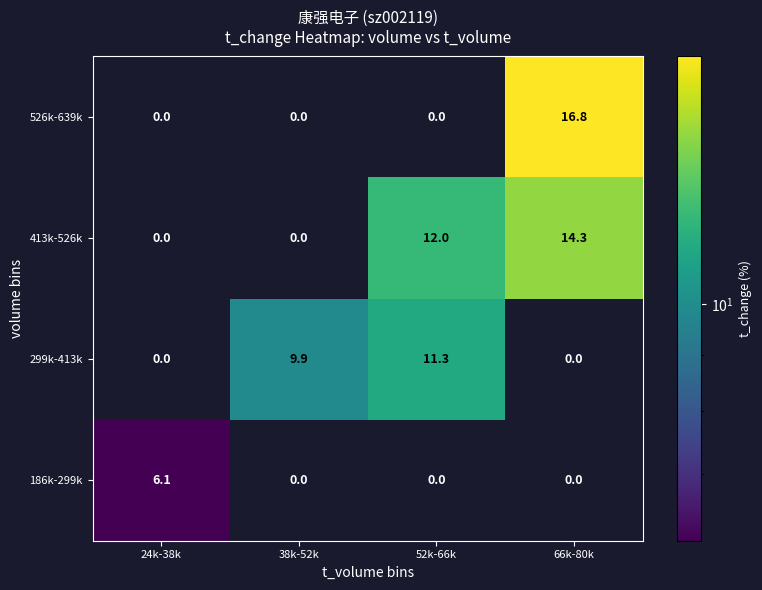

What is the highest value of the 299k-413k series?

11.3